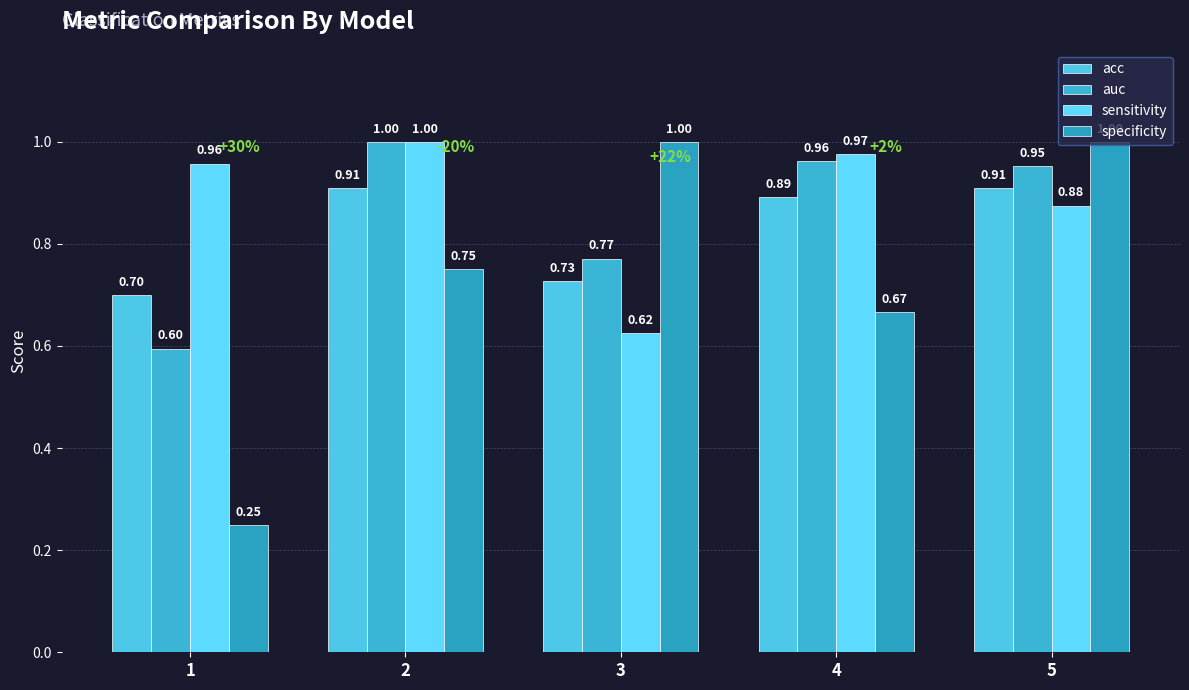

At which label does specificity reach its minimum?

1